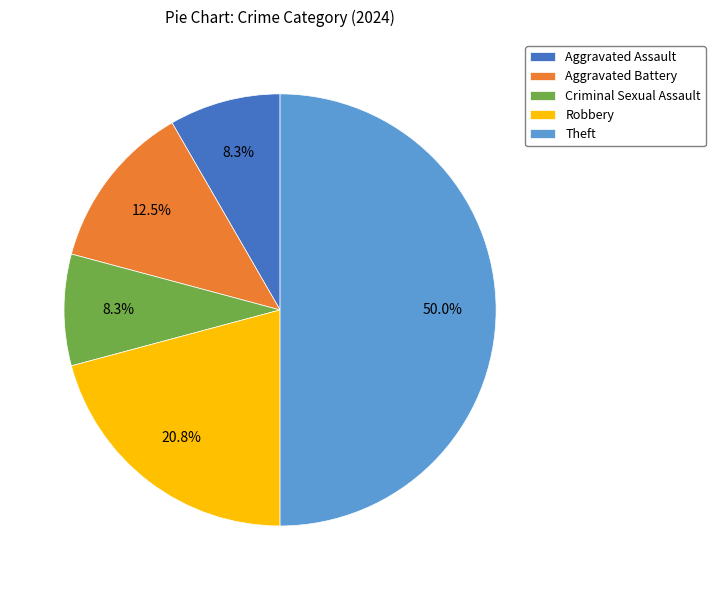

Which category accounts for the majority?

Theft